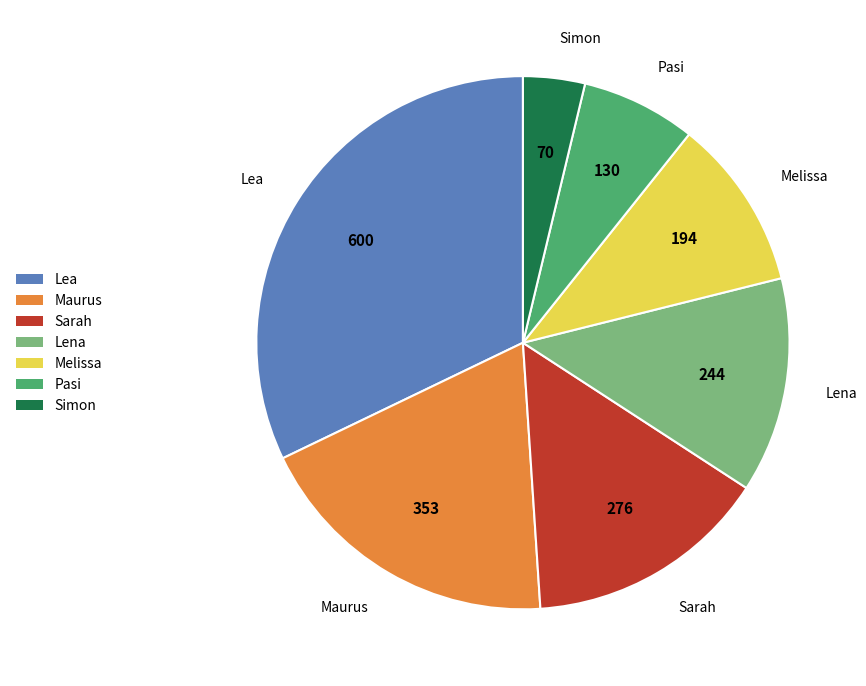

Combined, do Melissa and Lea account for over 50%?

No